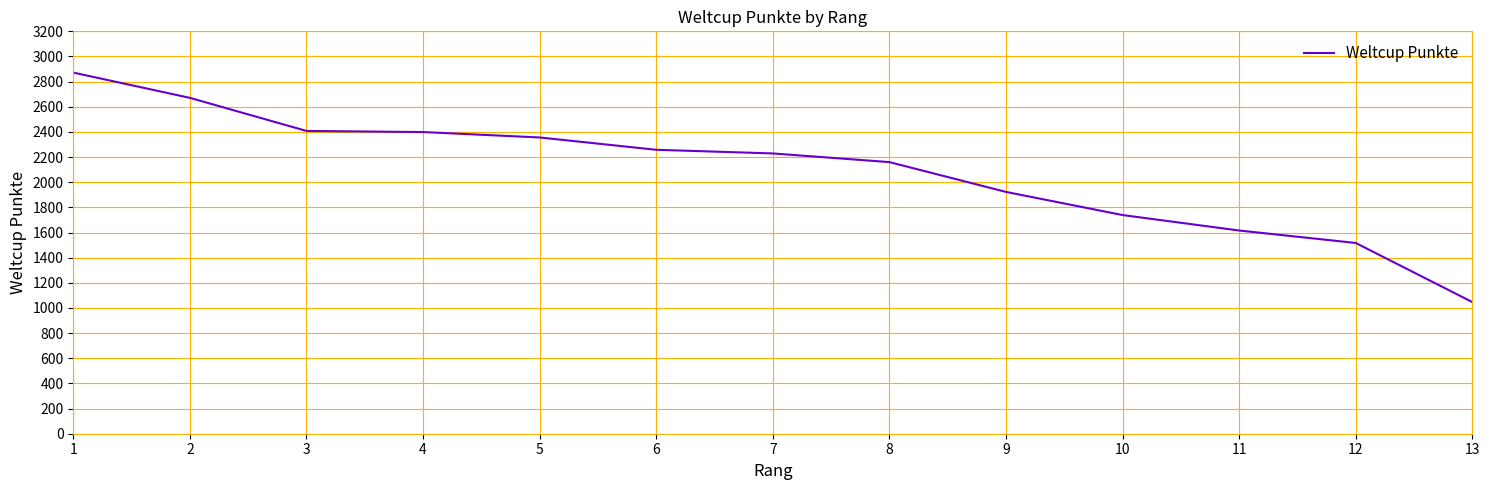

What is the maximum value shown in the chart?

2872